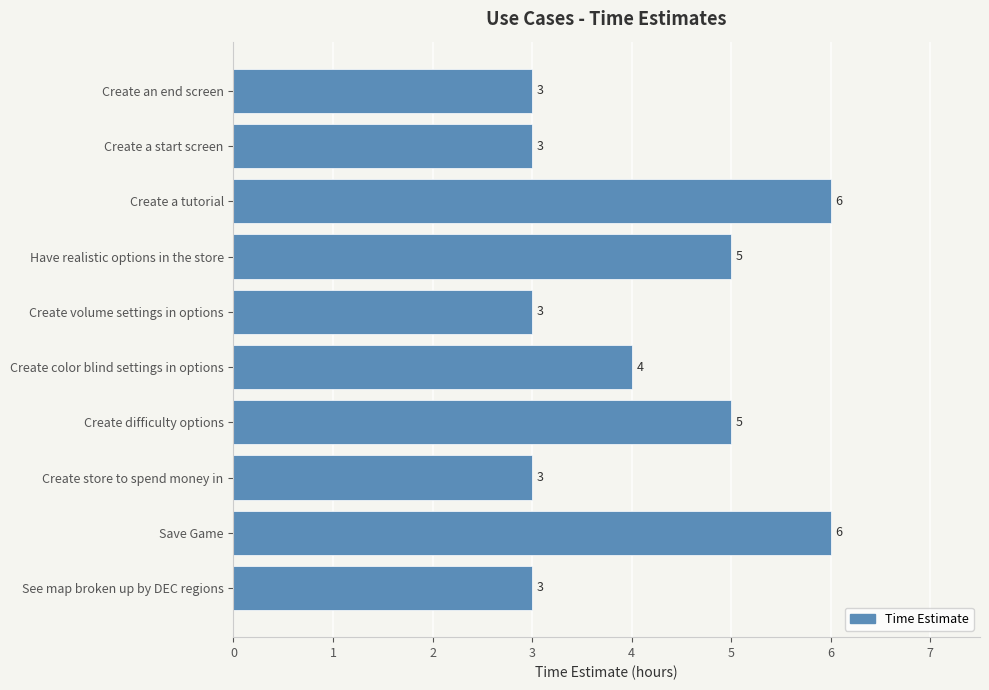

Is it true that the value at See map broken up by DEC regions is 3?

True